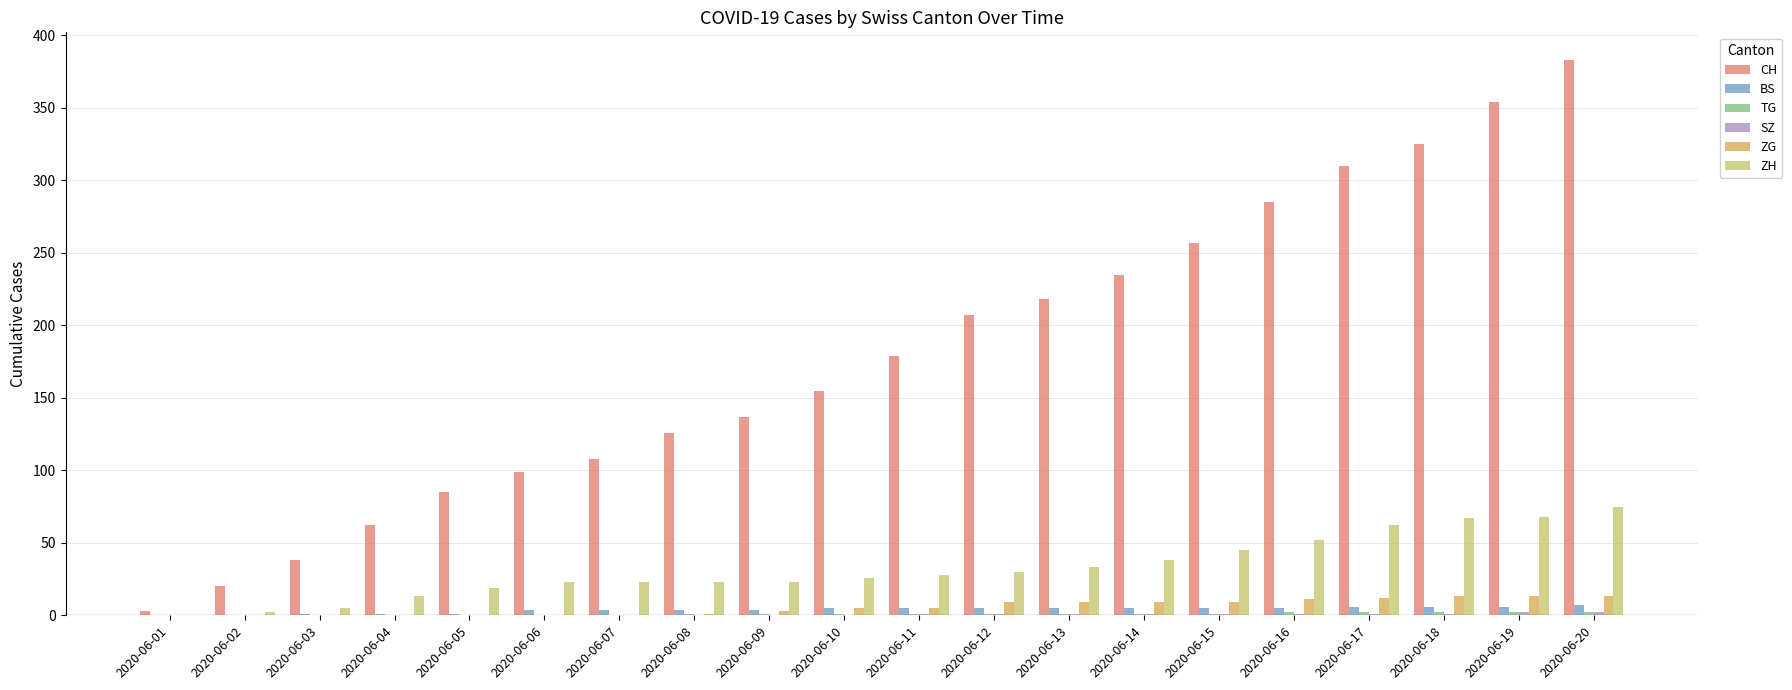

Which series changed the most between 2020-06-01 and 2020-06-13?

CH